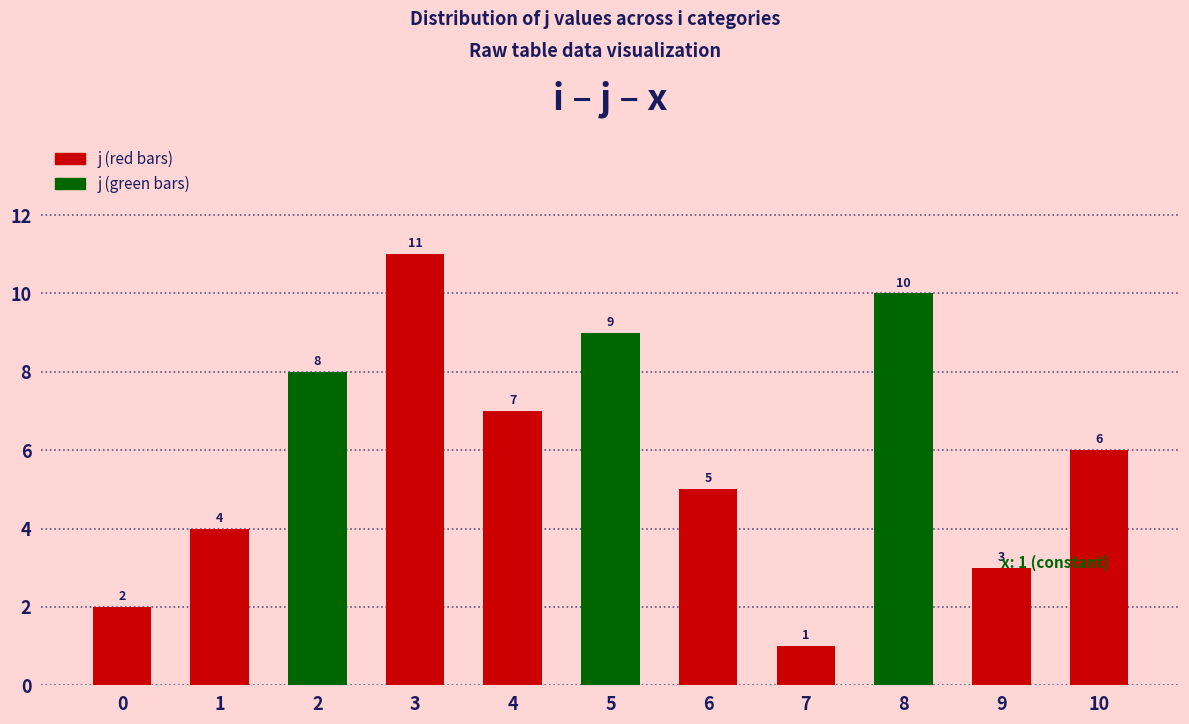

Rank the categories by value from lowest to highest.

7, 0, 9, 1, 6, 10, 4, 2, 5, 8, 3